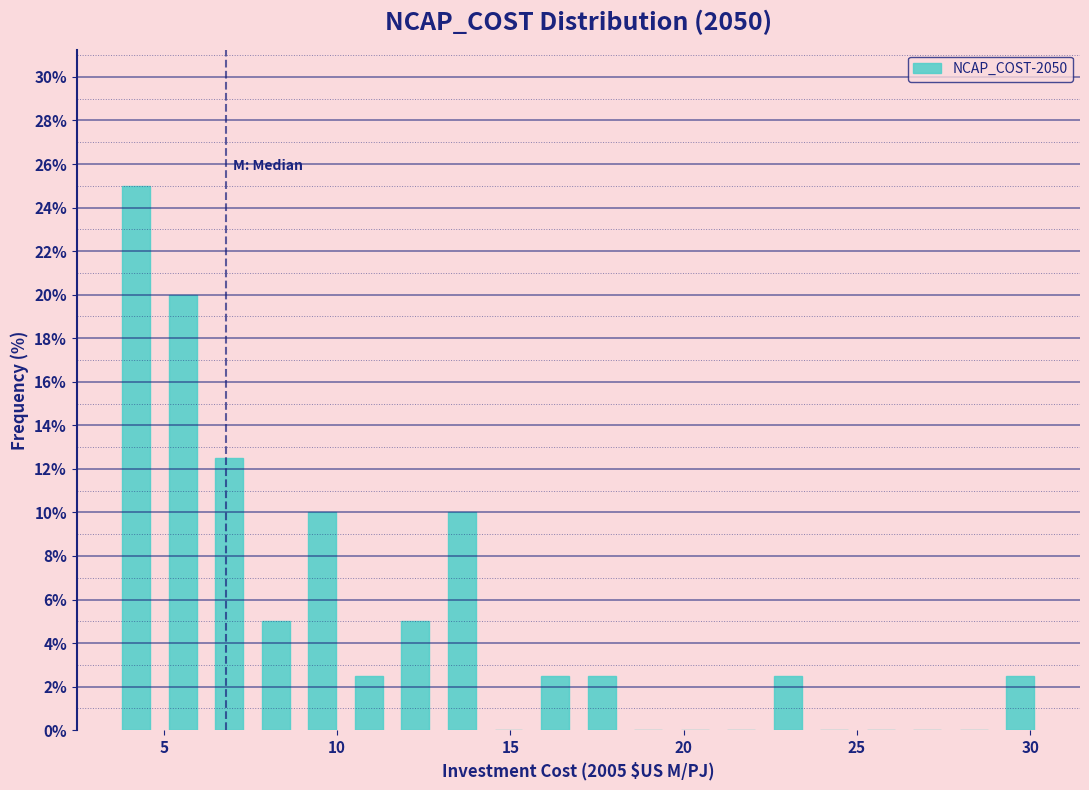

Read against the x-axis, roughly where is the centre of the tallest bar?

4.0